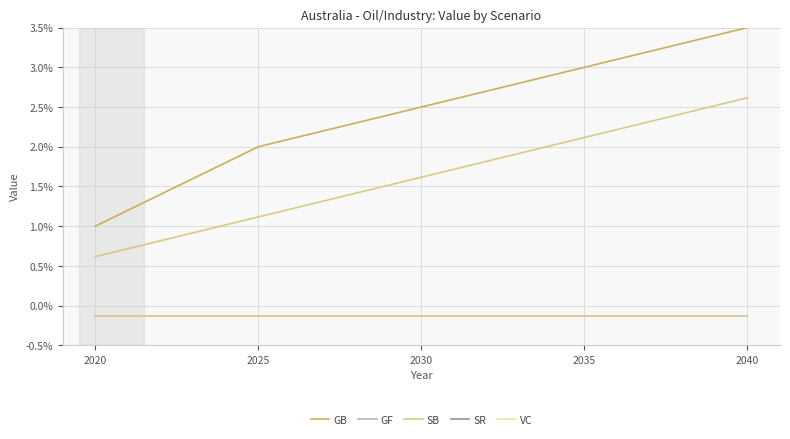

Is this an area chart (filled region under the line)?

No